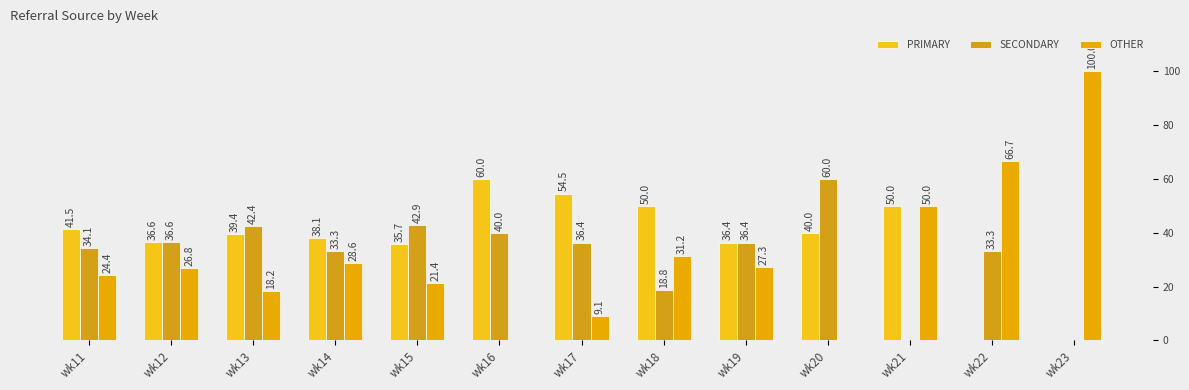

Where is OTHER nearest to the value 50?

wk21